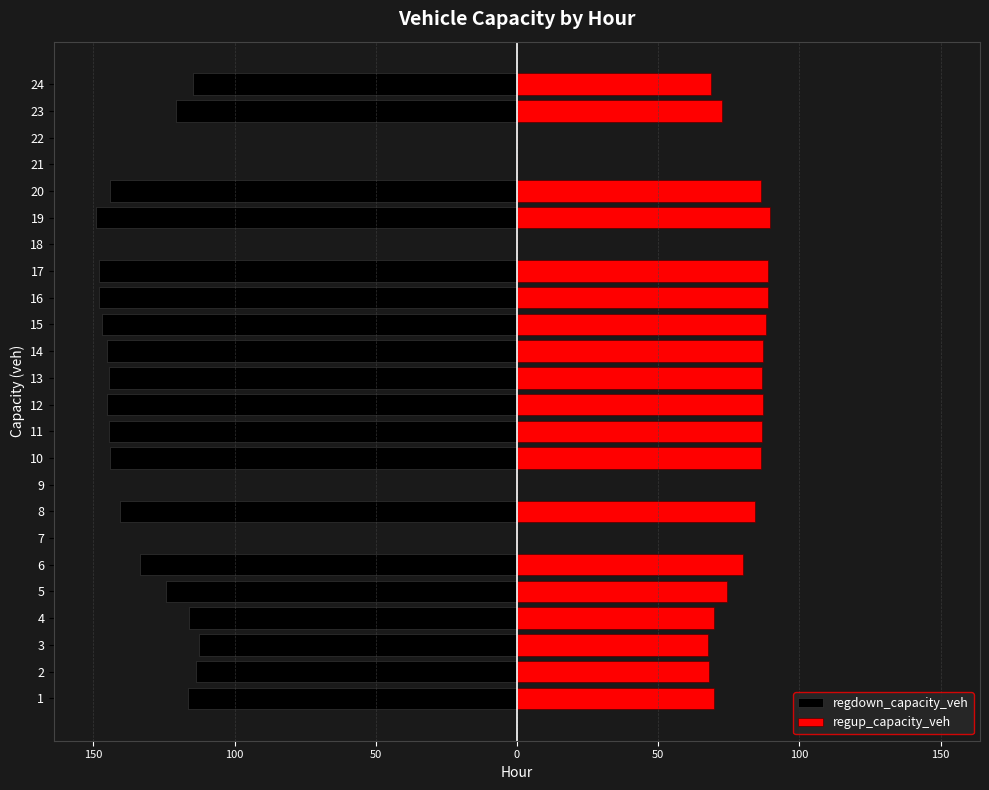

True or false: regup_capacity_veh has a value of 139.4 at 15.

False